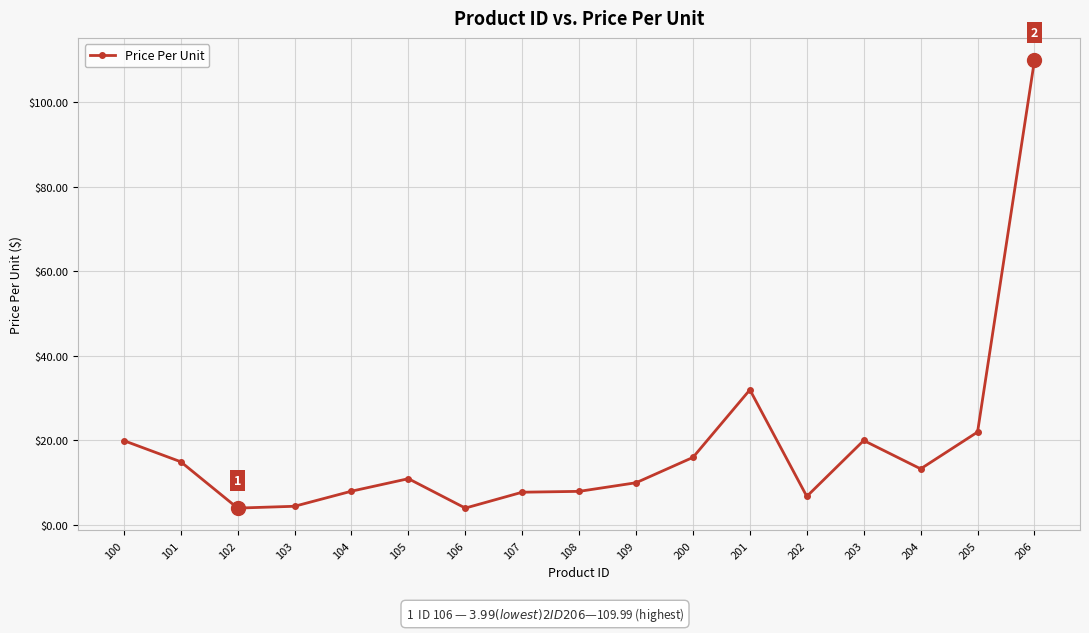

What is the greatest value displayed?

110.0